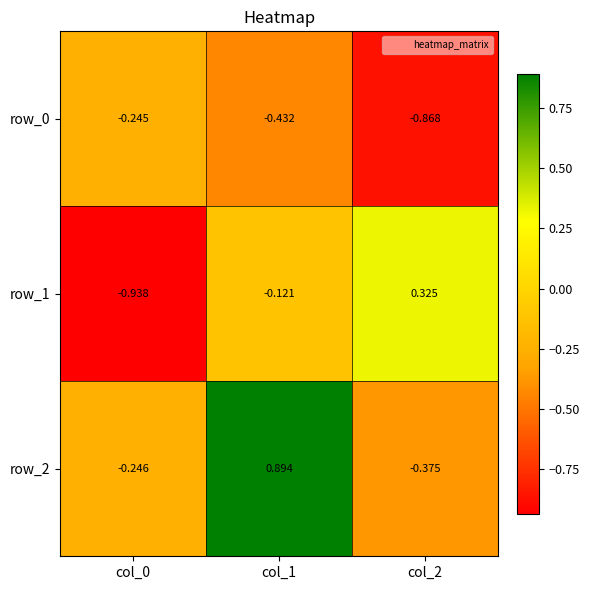

What is the sum of the row_2 values at col_2 and col_1?

0.5